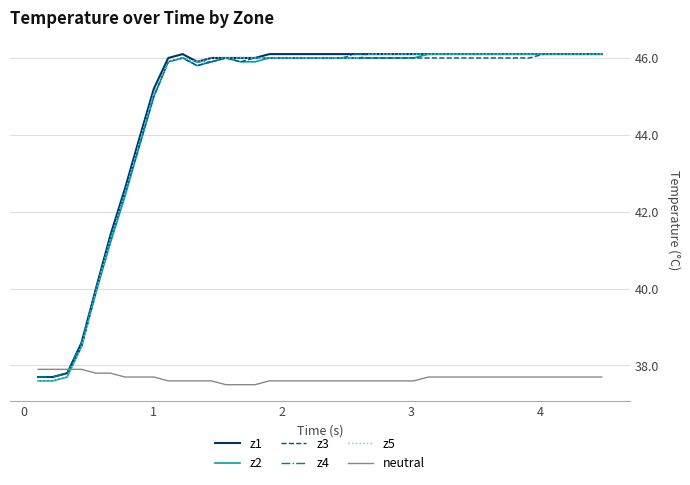

What is the minimum value for z3?

37.7